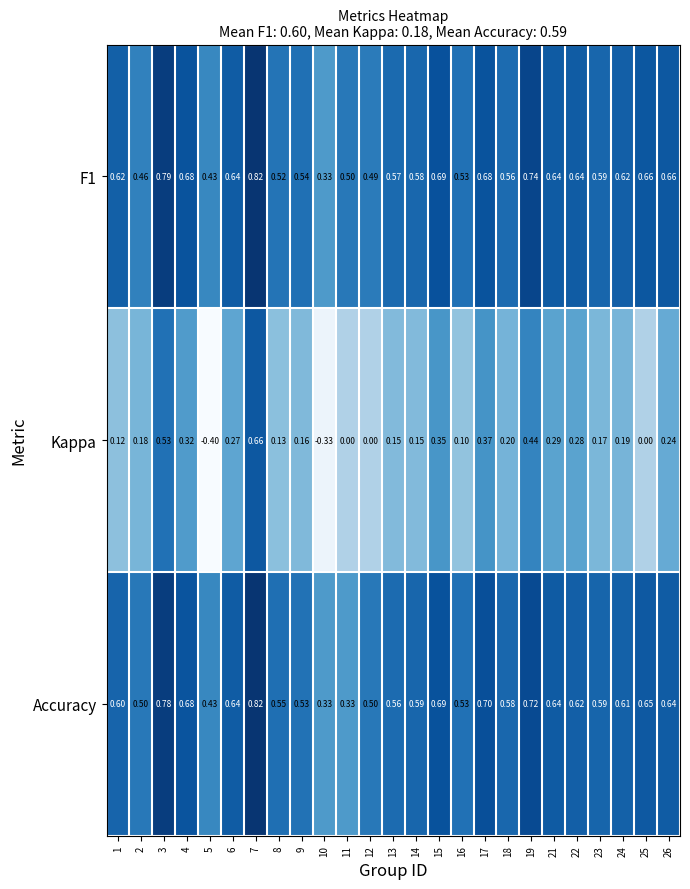

Which label corresponds to the largest value in the chart?

7